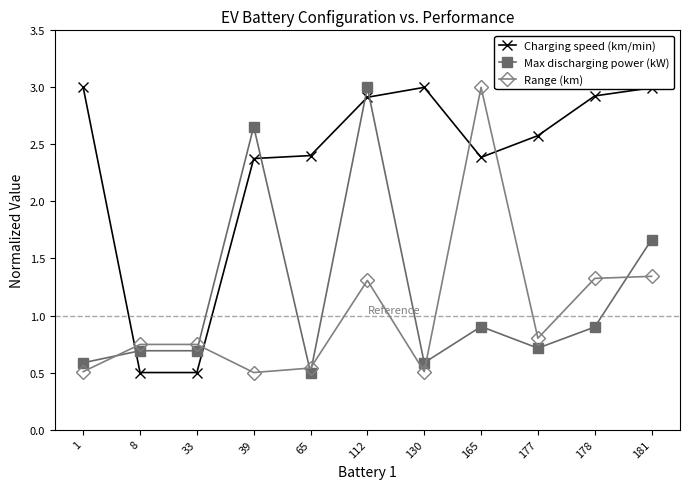

True or false: Range (km) and Charging speed (km/min) intersect in this chart.

True